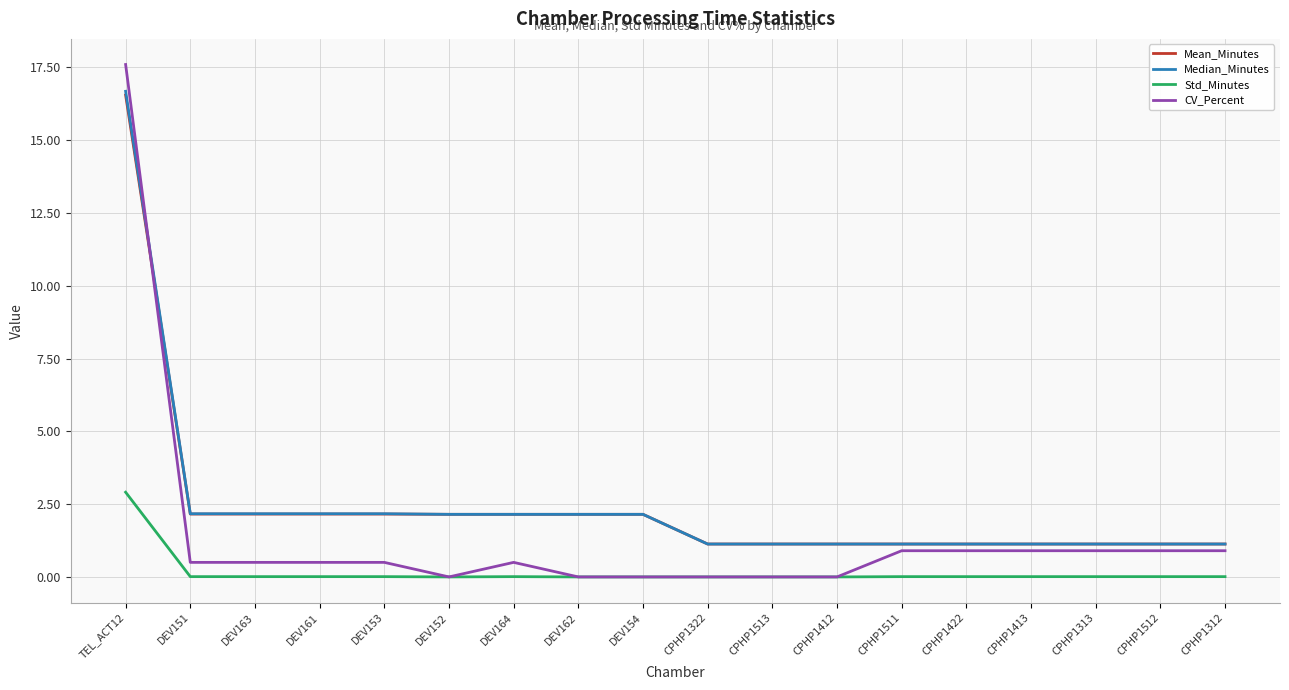

At which category is the sum across all series the highest?

TEL_ACT12